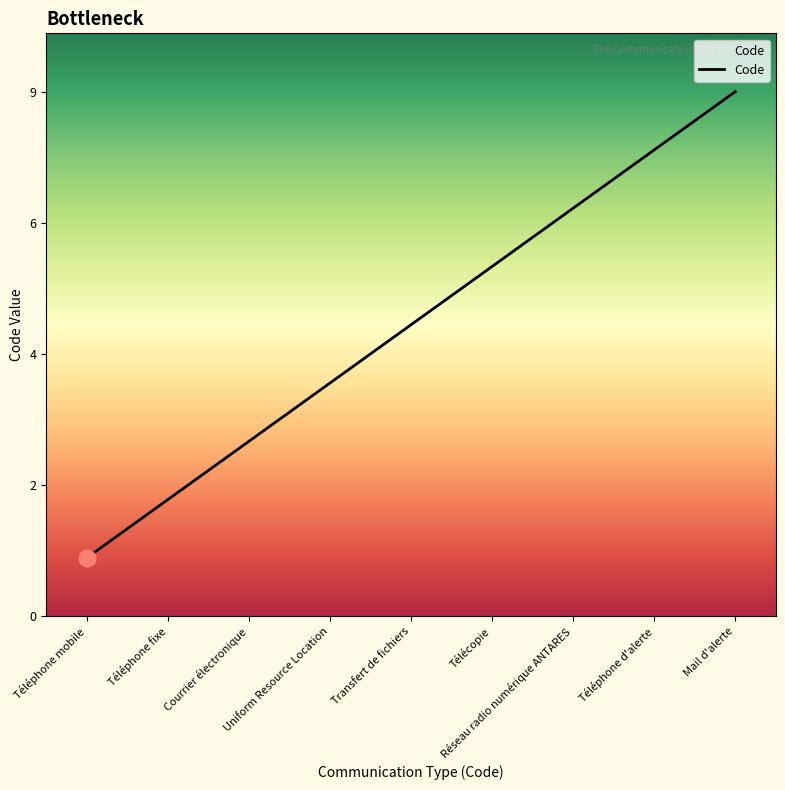

Does the chart display data point markers on the line(s)?

No